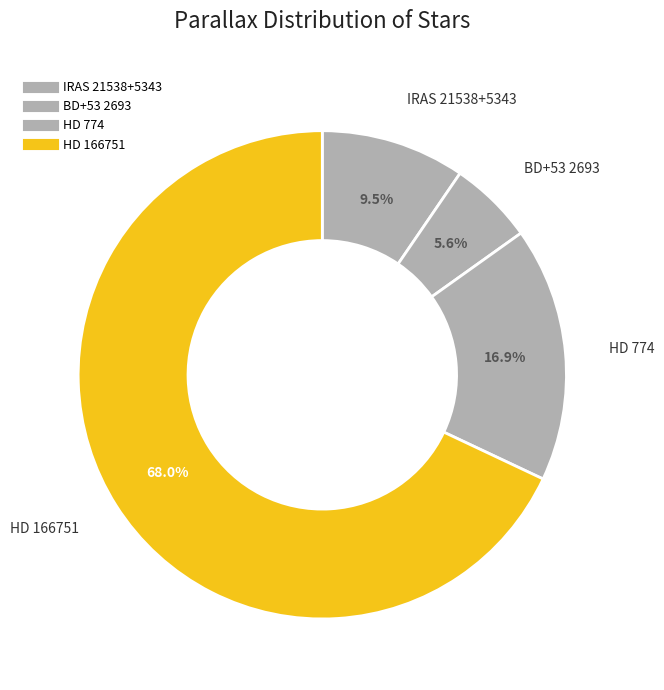

True or false: BD+53 2693 accounts for 6% of the total.

True